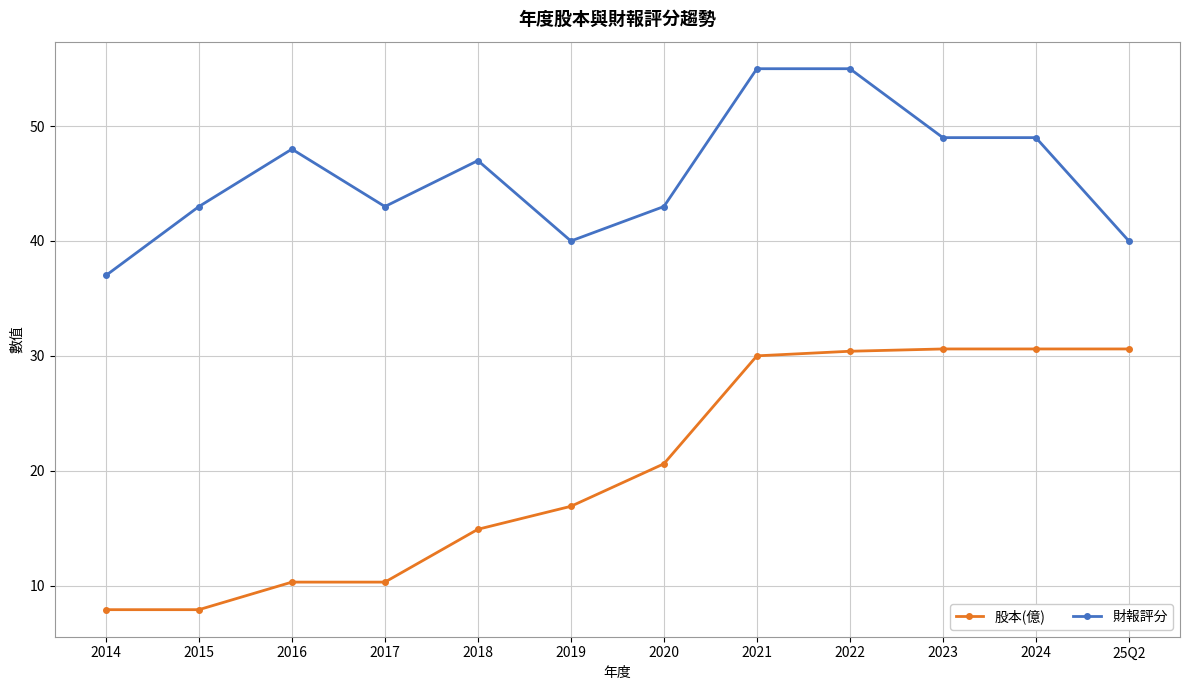

What is the spread (max minus min) of values at 2023?

18.4